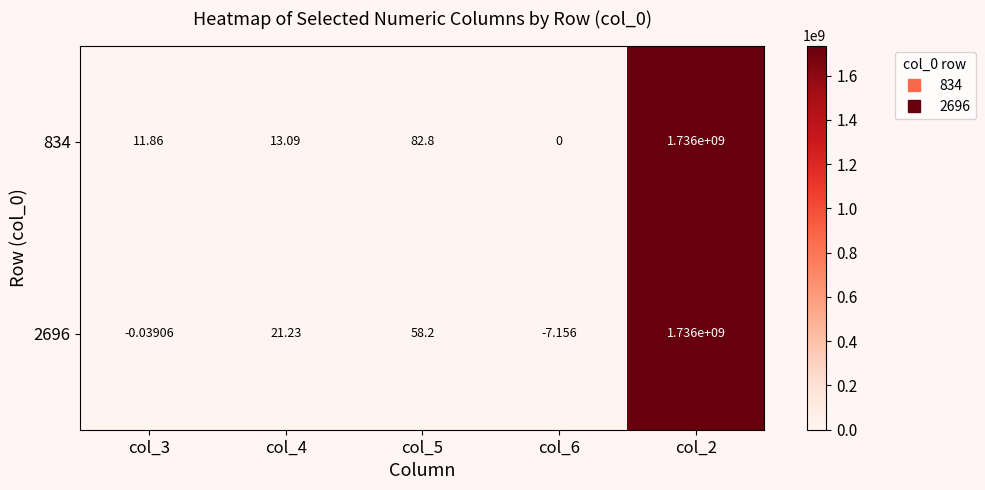

Between col_4 and col_5, which series saw the biggest shift?

834